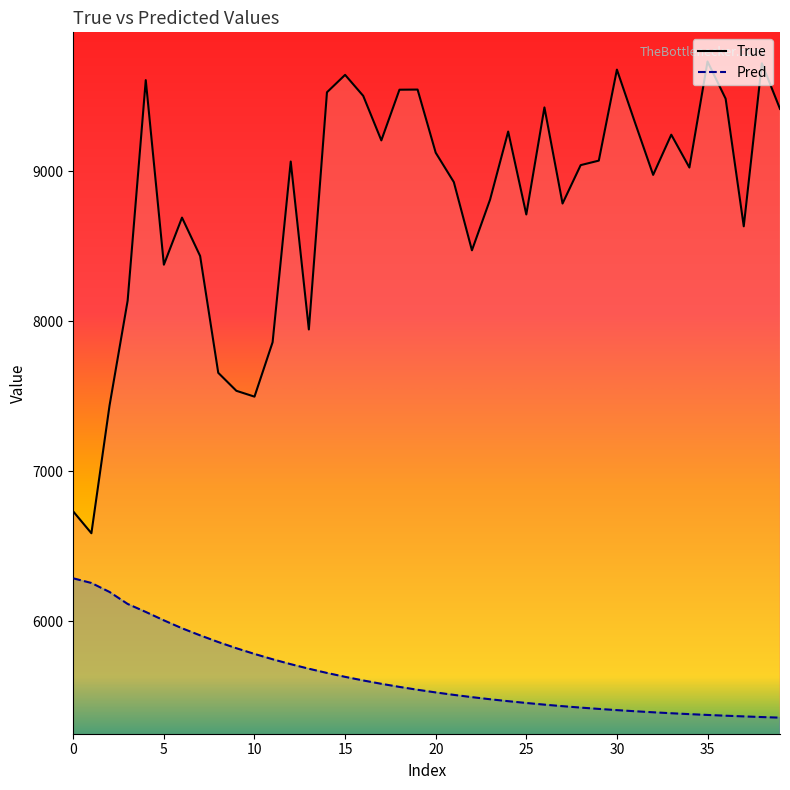

List the series in order of their overall mean, lowest first.

Pred, True